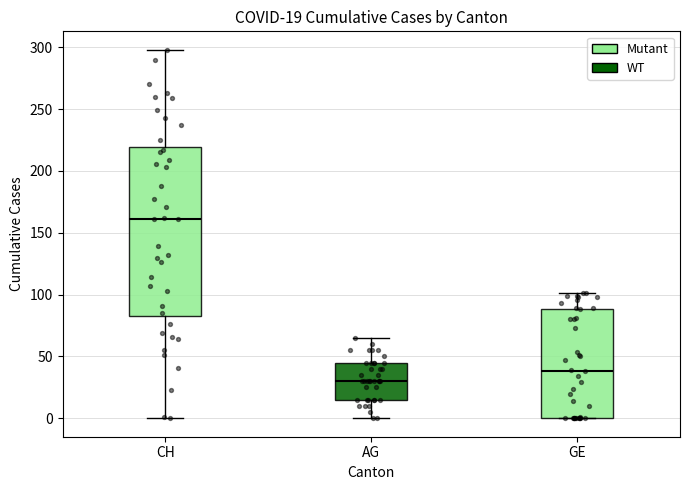

Which box's median line is the lowest?

AG